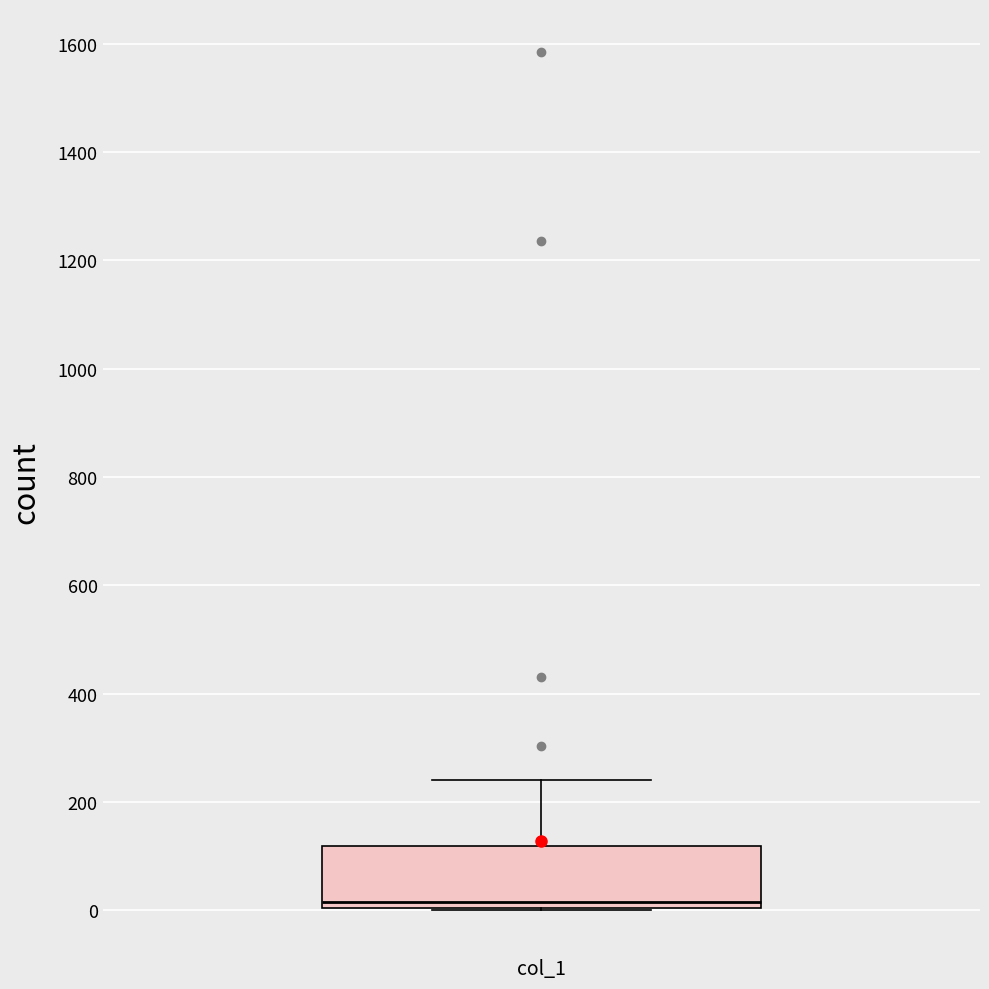

Where is the lower edge of the box for col_1 on the y-axis? The values are not printed on the chart, so give them approximately, as read against the axis.

0